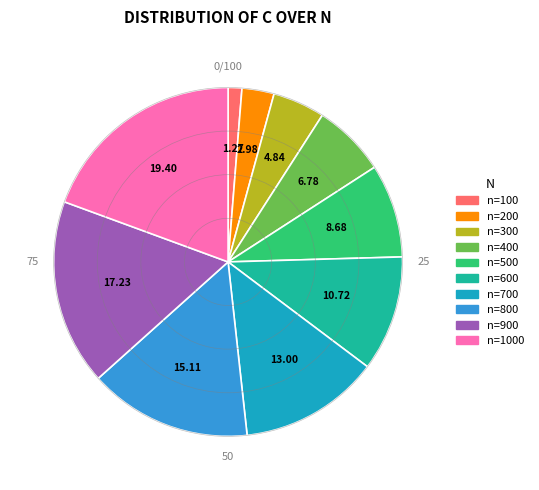

Combined, do n=900 and n=100 account for over 50%?

No